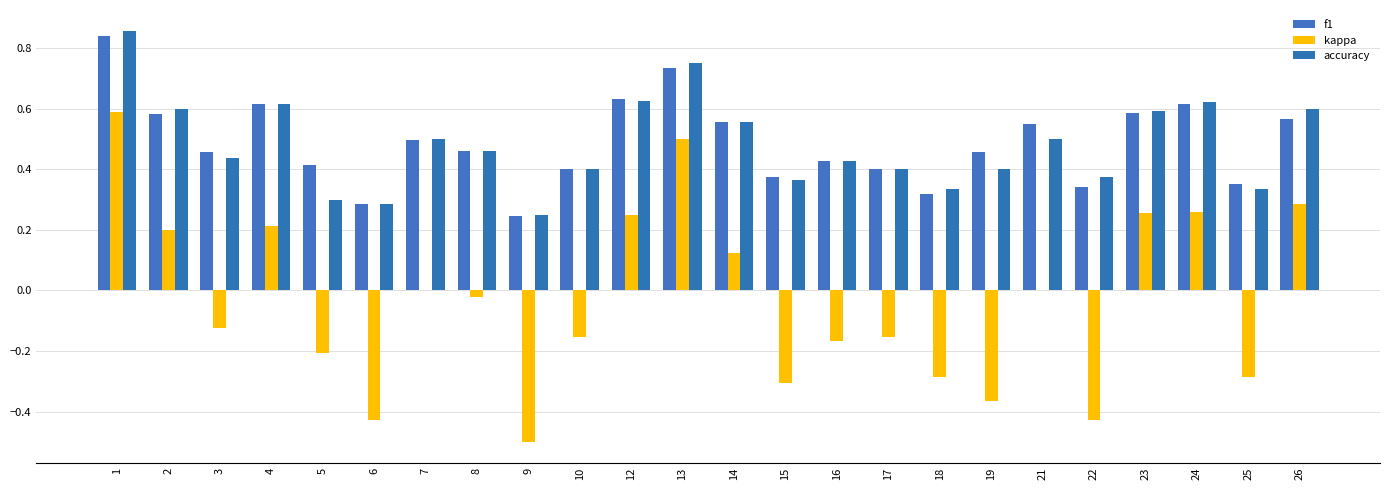

Are the bars horizontal?

No